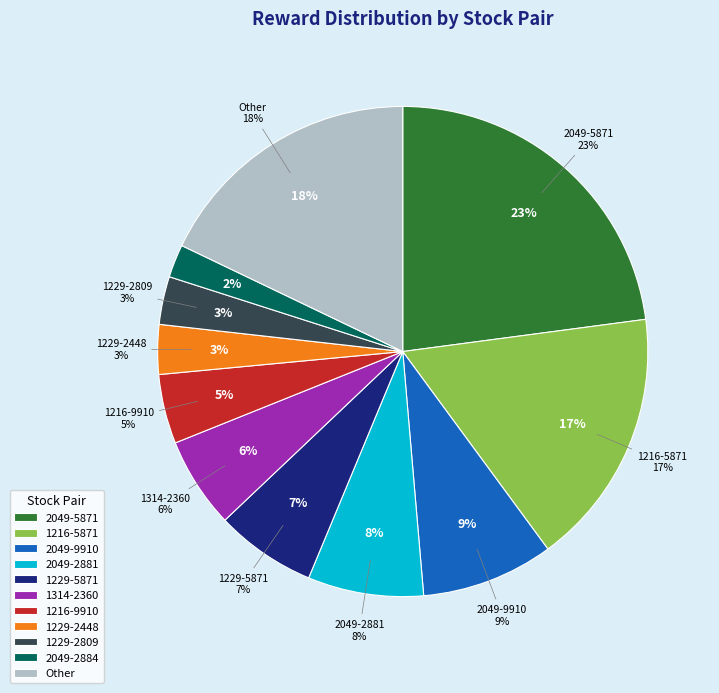

What is the largest slice in the pie chart?

2049-5871